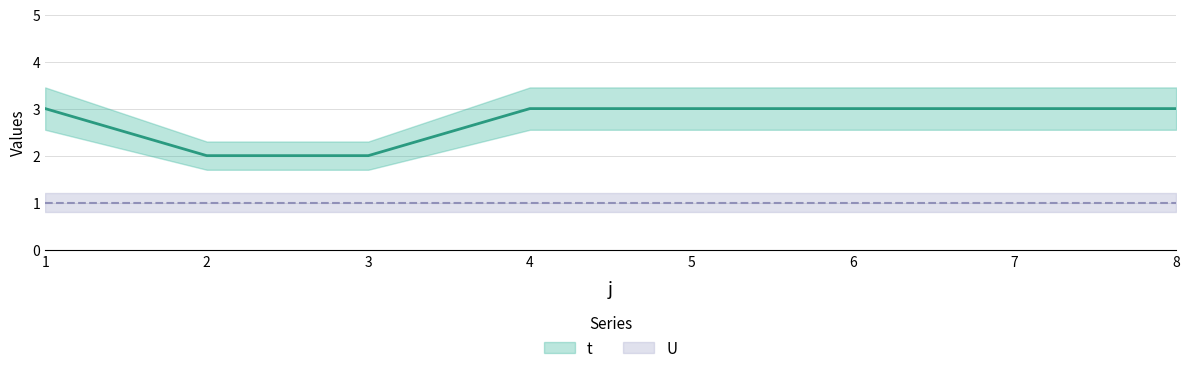

Rank the categories by value from highest to lowest.

1, 4, 5, 6, 7, 8, 2, 3